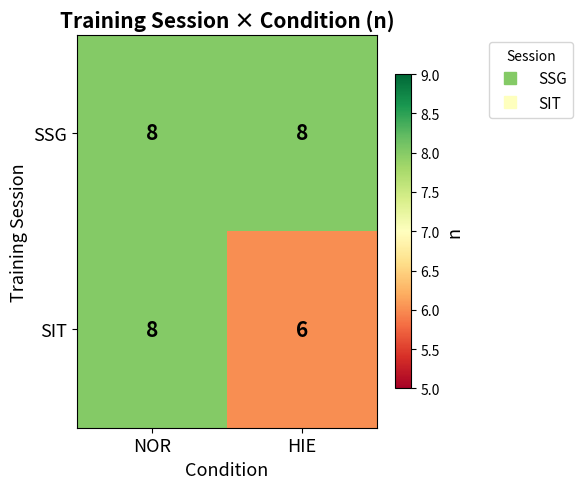

What is the sum of all SSG values?

16